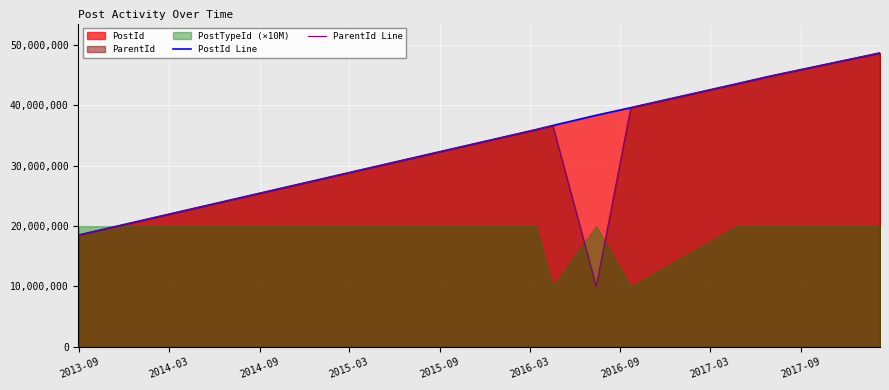

What is the lowest value of the PostId Line series?

18523581